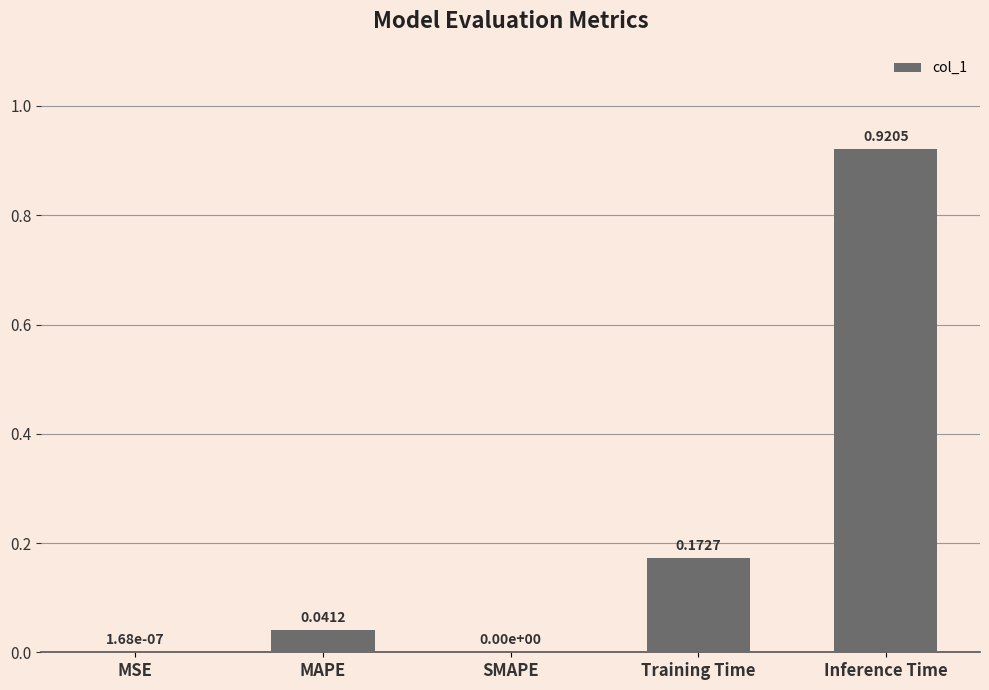

At which category does the chart reach its peak across all series?

Inference Time